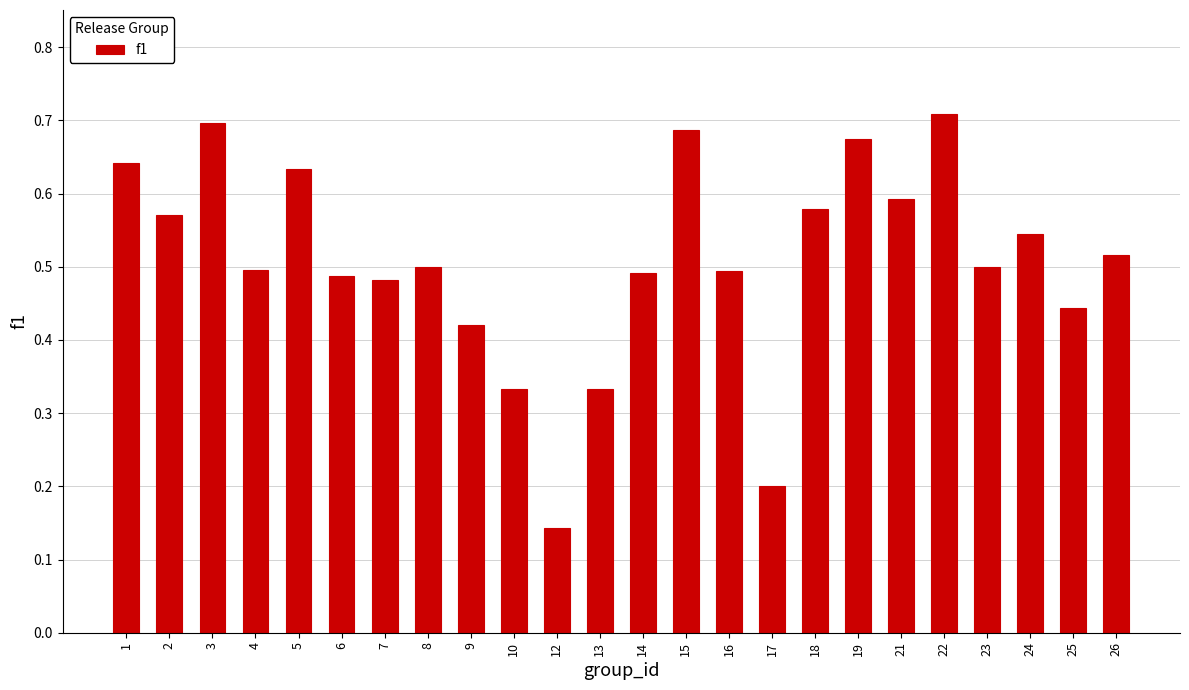

Where is the data nearest to the value 0?

12